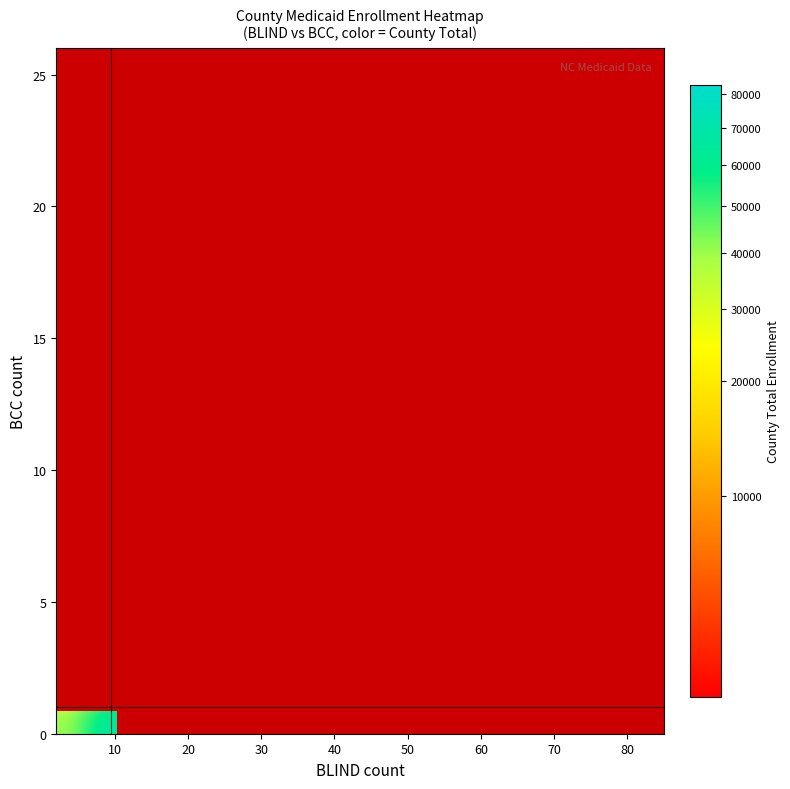

At how many categories does at least one series exceed 24194?

9